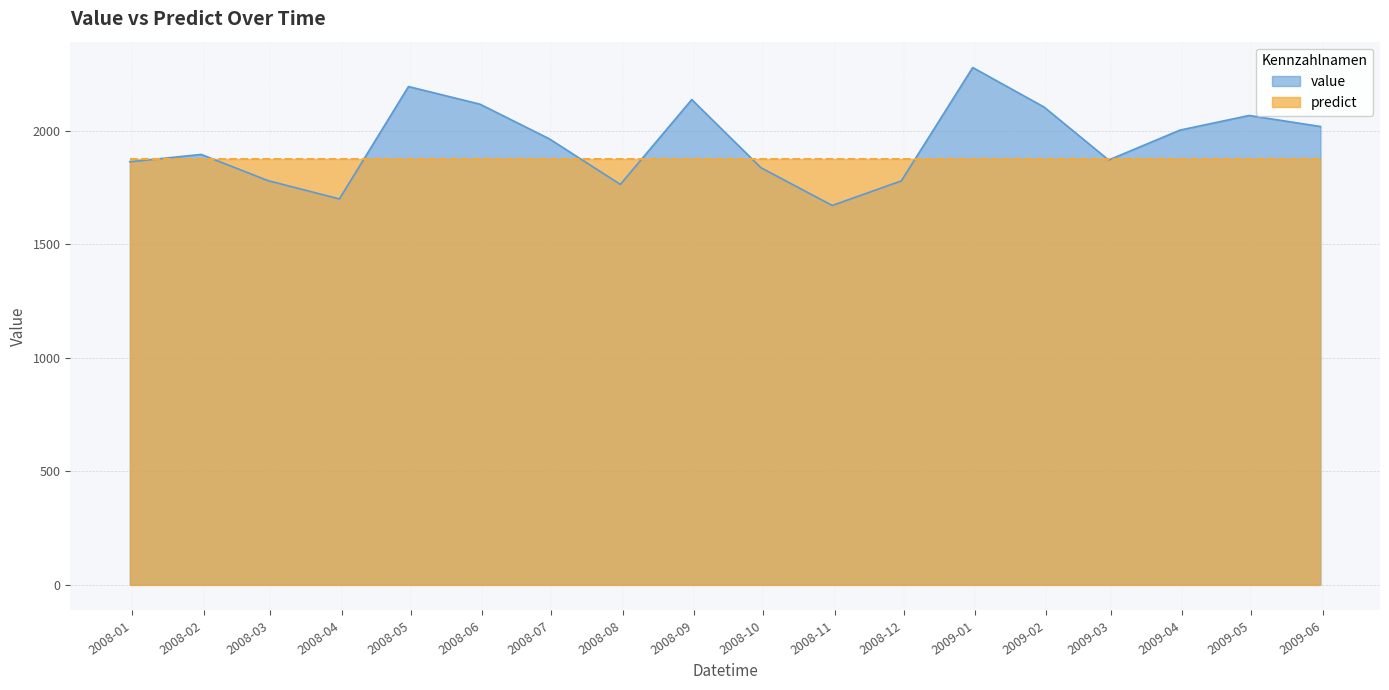

Which series has the largest range (max minus min)?

value